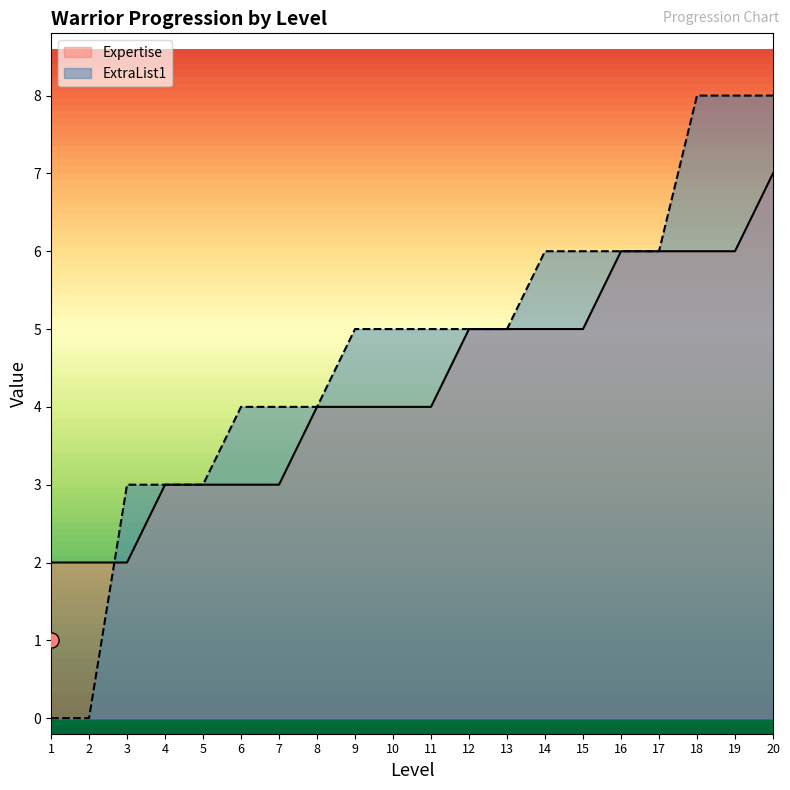

At how many categories does at least one series exceed 1?

20